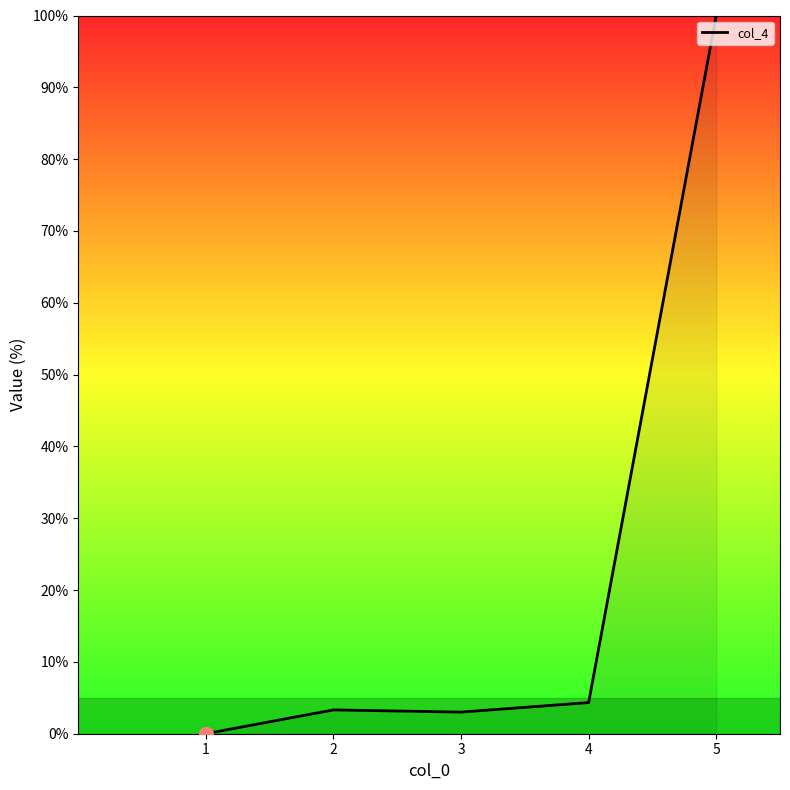

Count the number of categories in the chart.

5